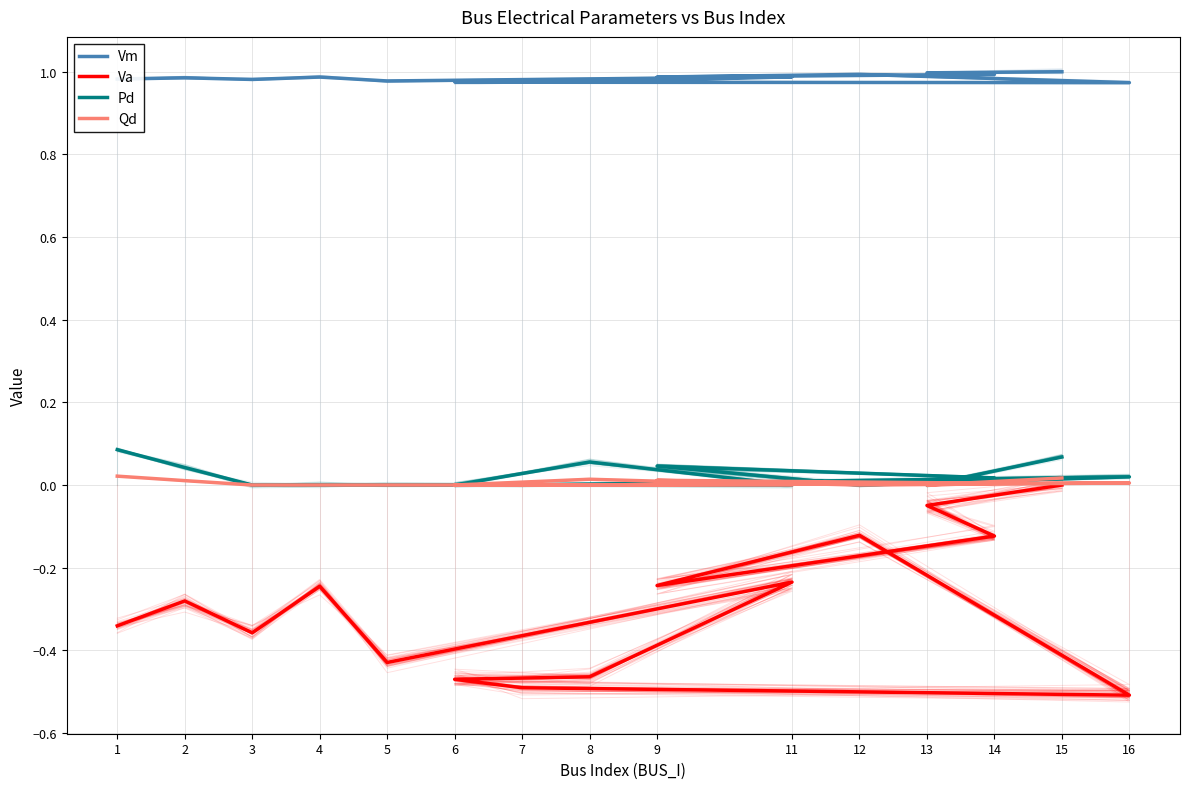

True or false: Vm and Qd intersect in this chart.

False